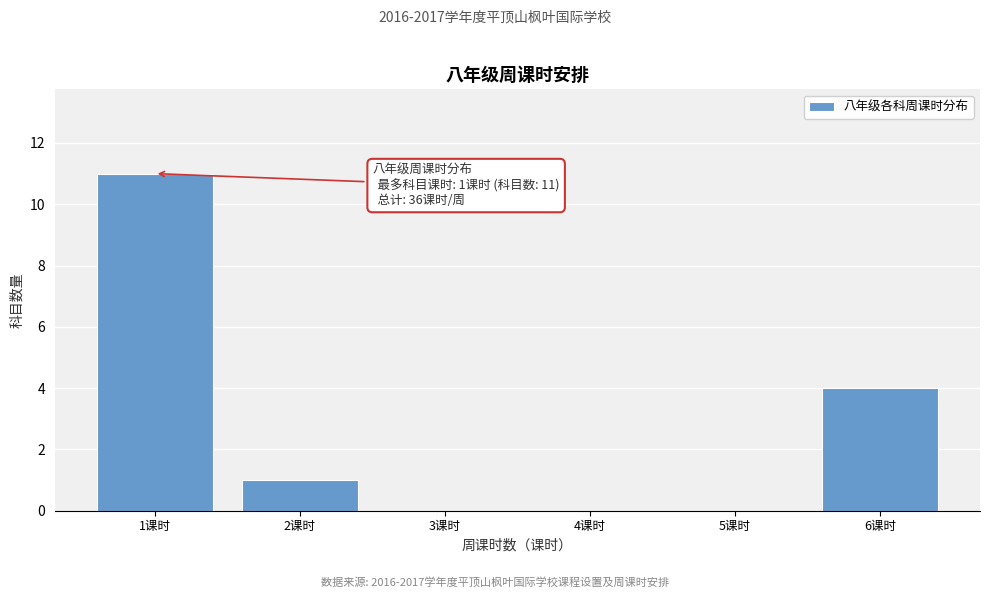

Which range on the x-axis has the tallest bar?

0.5 to 1.5